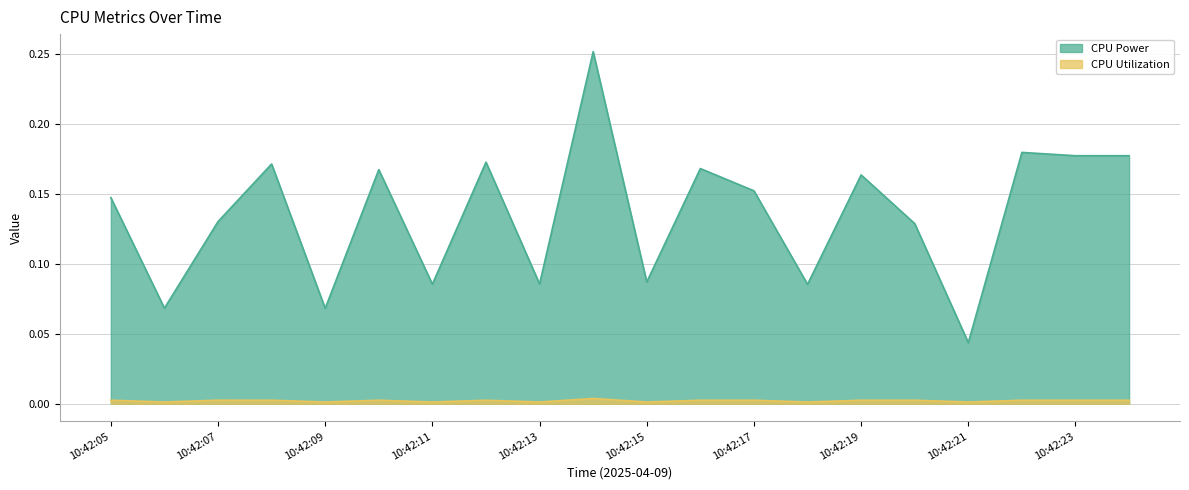

At which category is the sum across all series the highest?

10:42:14